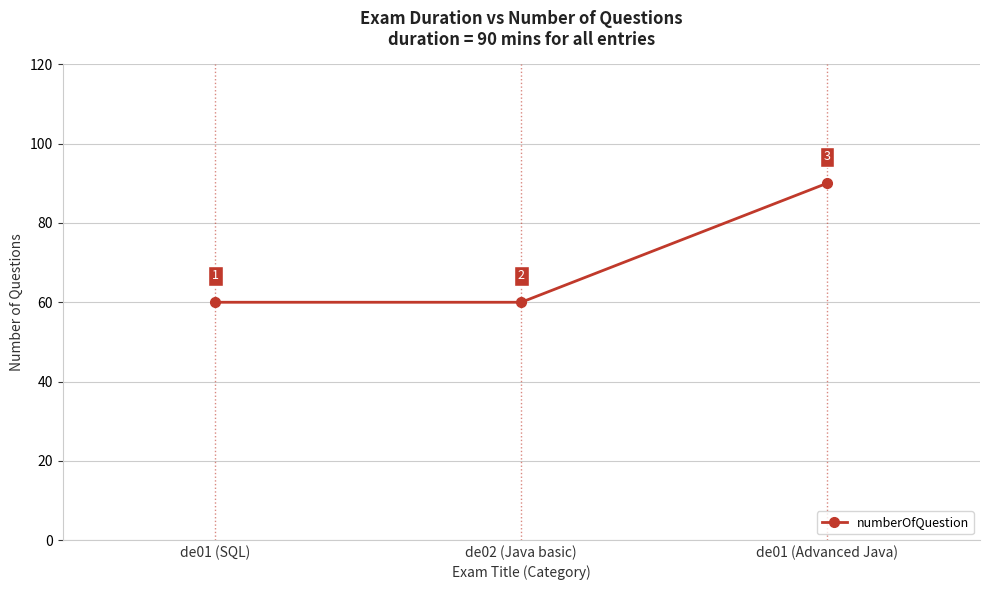

Which has a higher value, de02 (Java basic) or de01 (Advanced Java)?

de01 (Advanced Java)